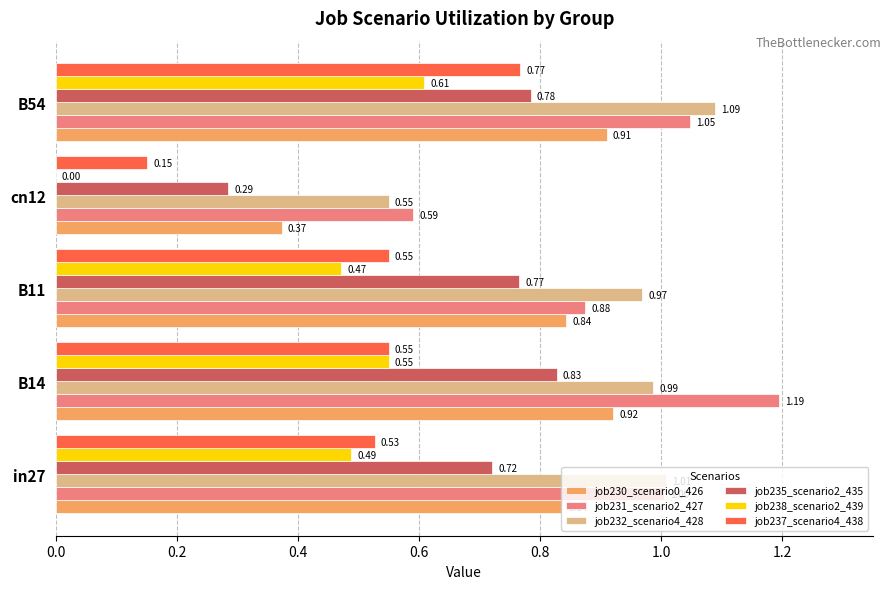

Between B14 and cn12, which series saw the biggest shift?

job231_scenario2_427